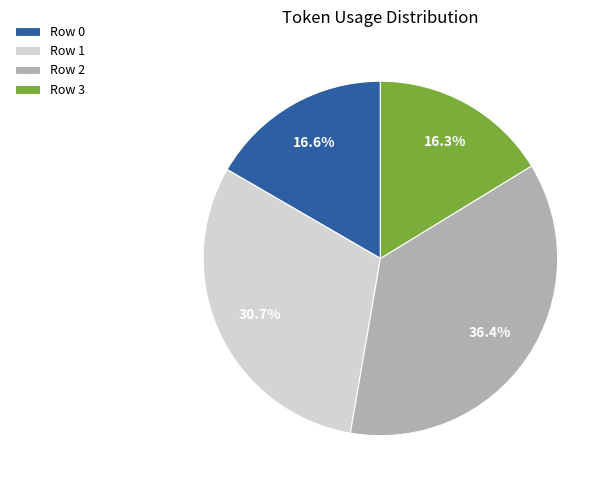

What is the largest slice in the pie chart?

Row 2